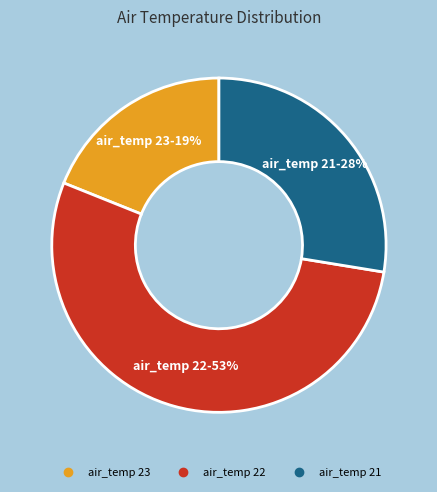

Is there any slice that represents more than half of the pie?

Yes